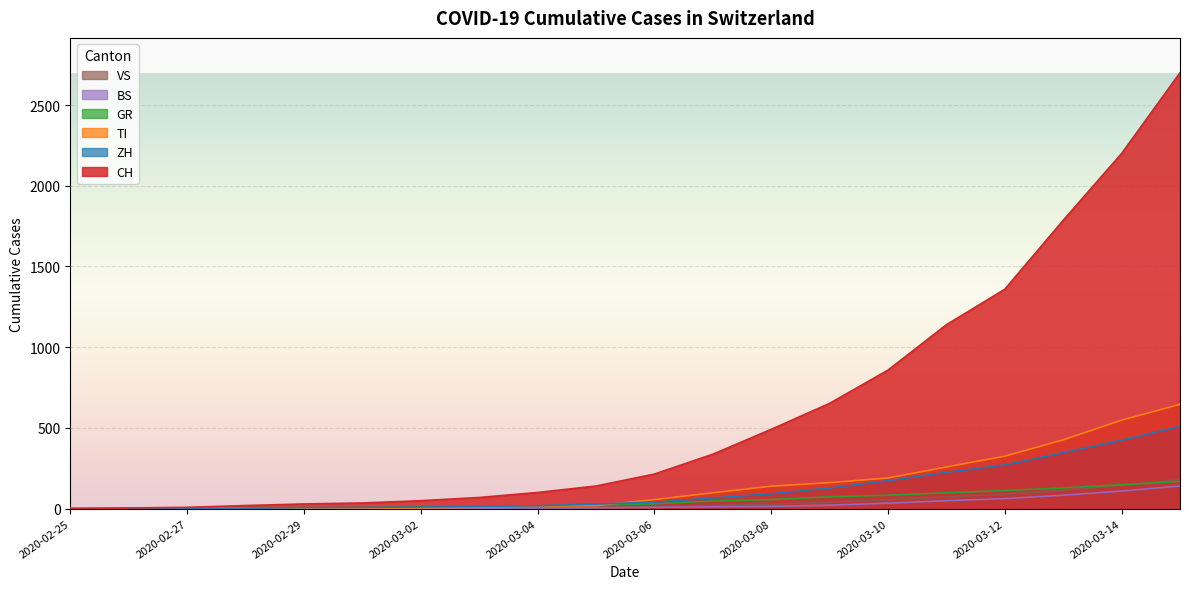

How many categories are shown in the chart?

20